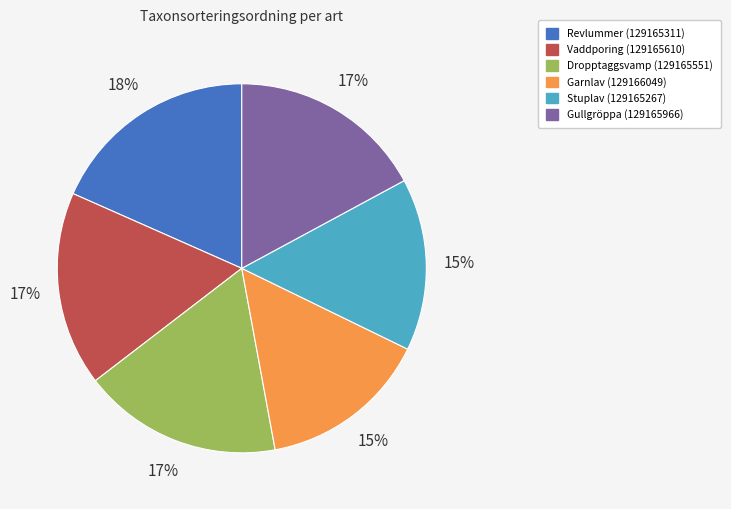

Do Vaddporing (129165610) and Gullgröppa (129165966) together represent more than half of the pie?

No